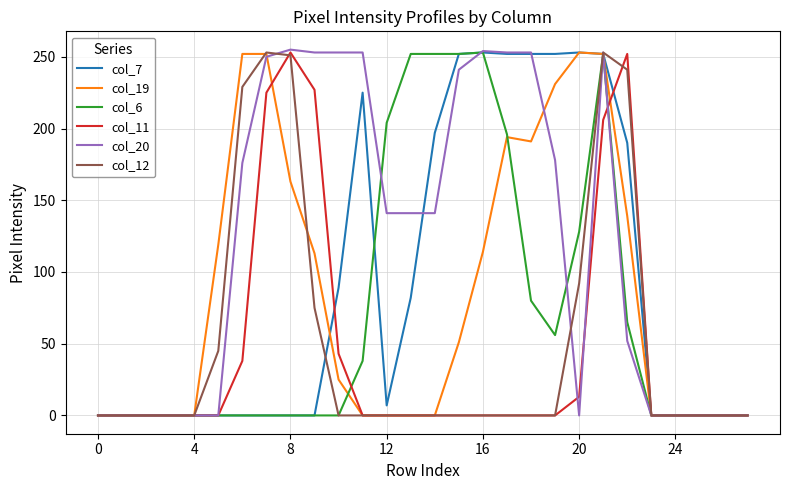

What is the greatest value displayed?

255